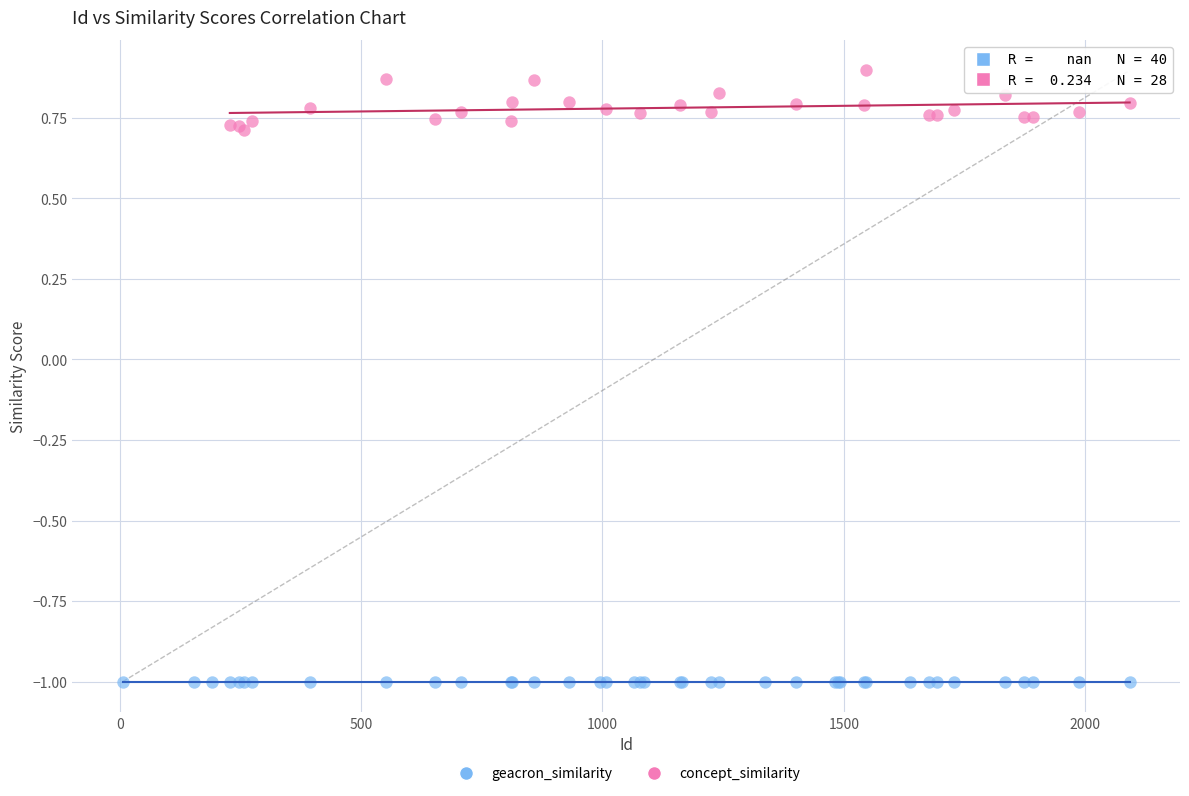

Which series contains the lowest Y value?

geacron_similarity